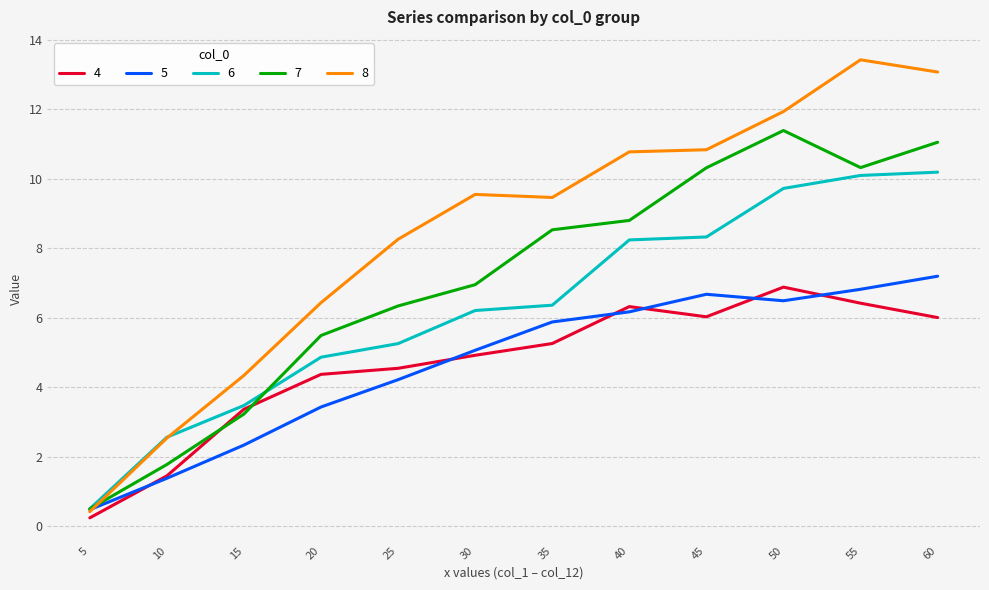

What is the sum of the 6 values at 20 and 30?

11.1